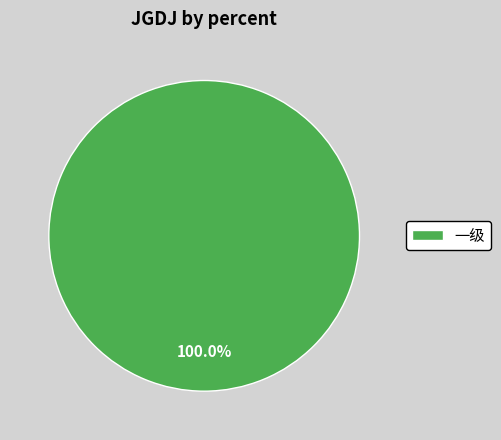

Rank the categories by value from lowest to highest.

一级